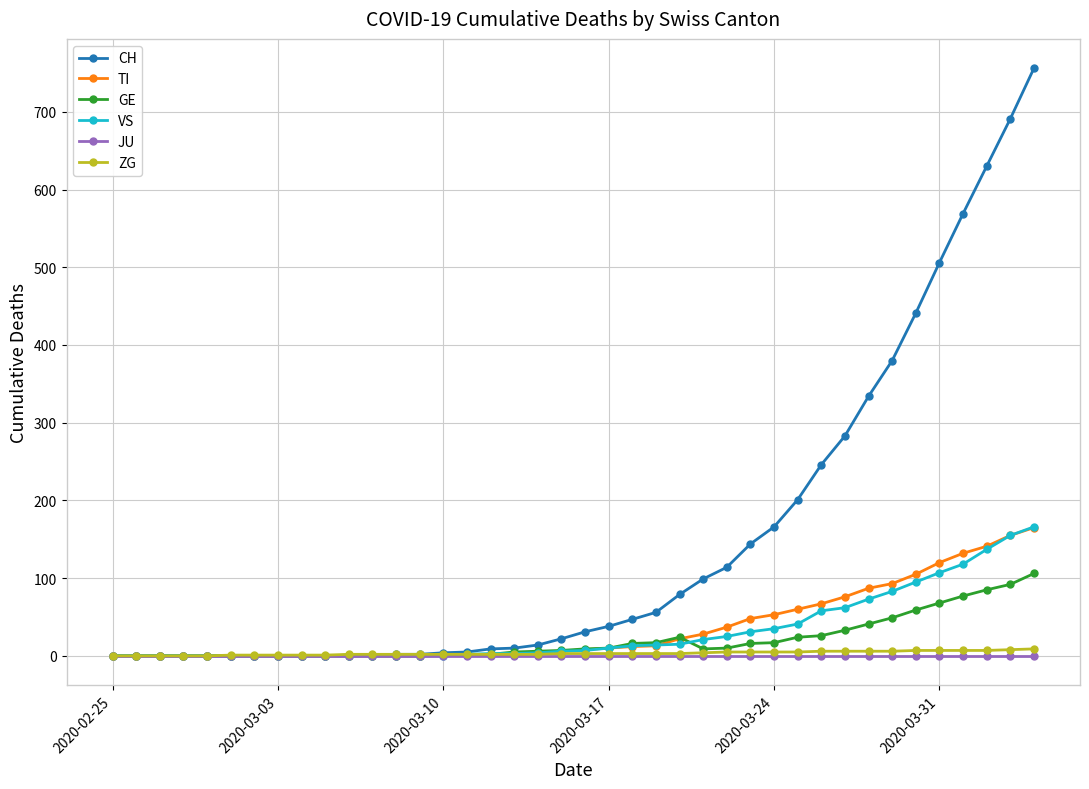

Count the number of categories in the chart.

40